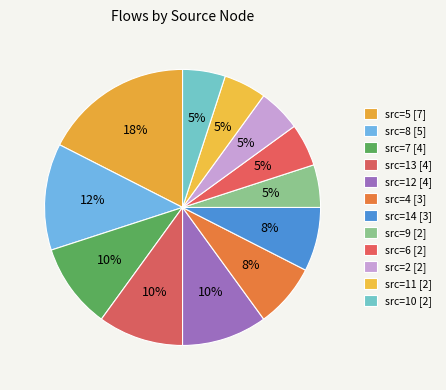

Count the number of slices in the pie.

12